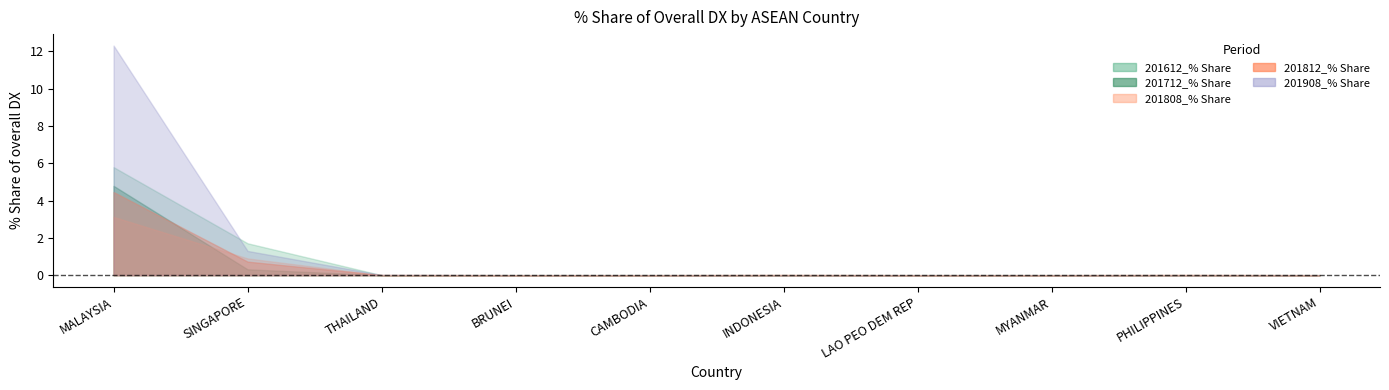

At which category is the sum across all series the highest?

MALAYSIA